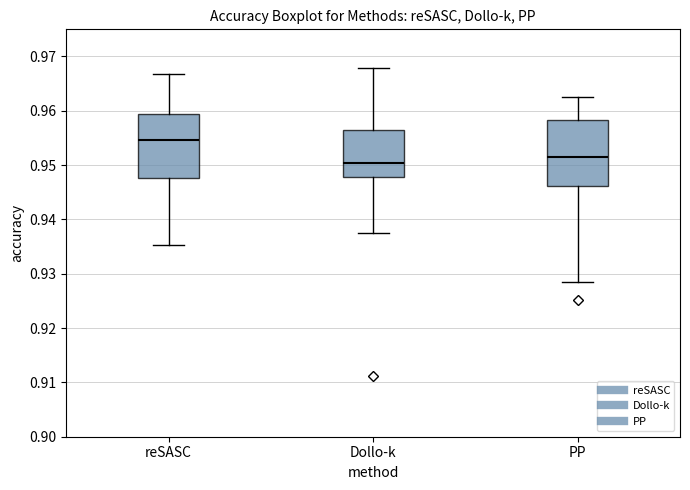

Reading left to right, transcribe this box plot: for each box, give where its median line is, the range the box spans, and where its two whiskers end, as read against the y-axis. The values are not printed on the chart, so give them approximately, as read against the axis.

reSASC: median 0.955, box 0.948 to 0.959, whiskers 0.935 to 0.967
Dollo-k: median 0.950, box 0.948 to 0.956, whiskers 0.938 to 0.968
PP: median 0.952, box 0.946 to 0.958, whiskers 0.928 to 0.963